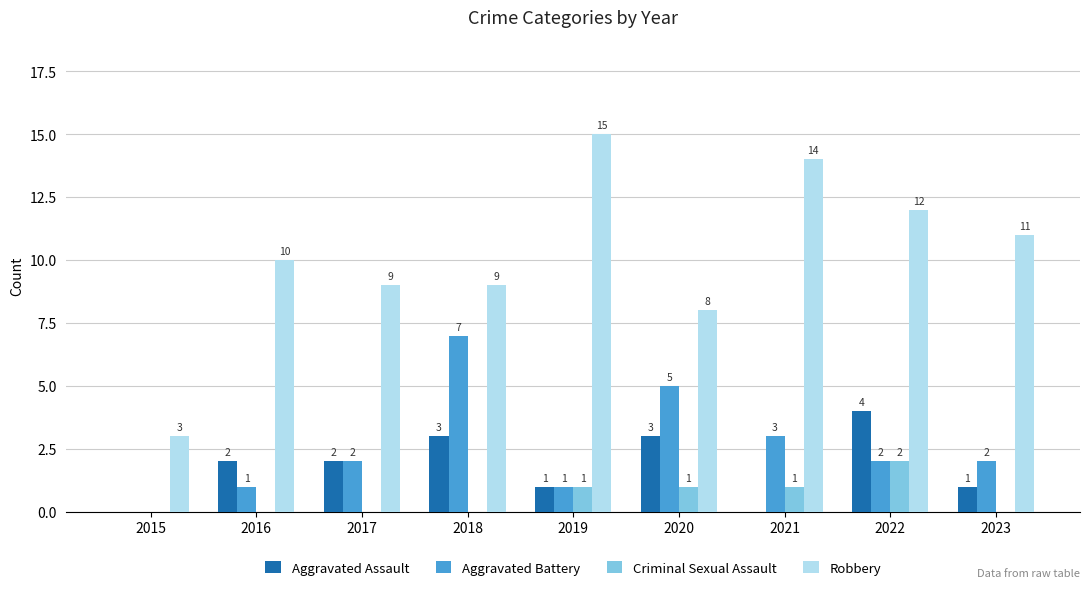

Which category has the highest value across all series?

2019